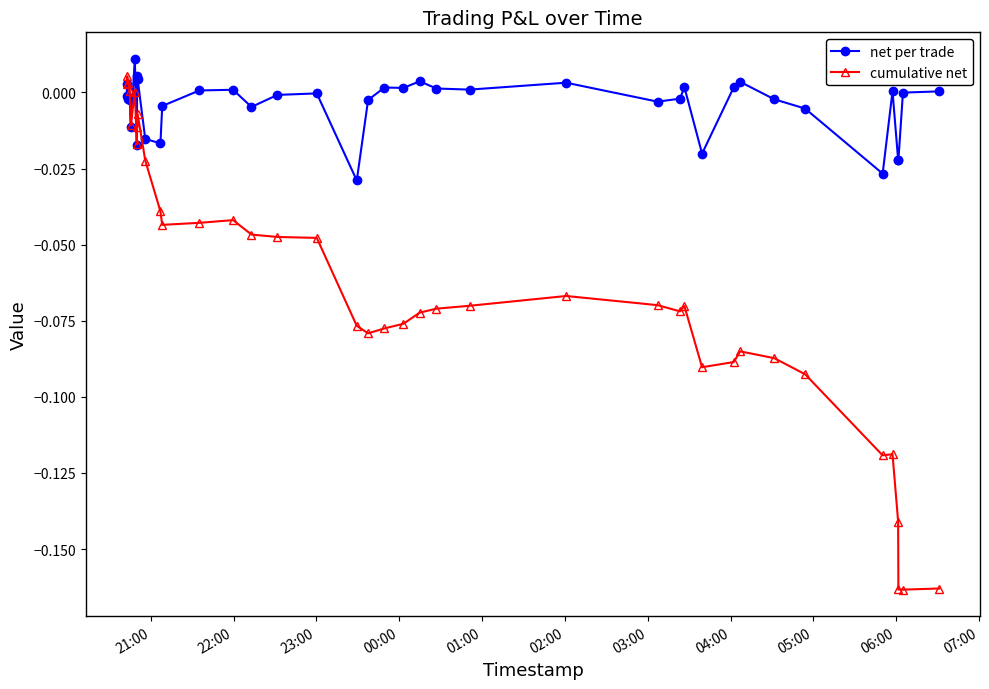

Which series has the largest range (max minus min)?

cumulative net